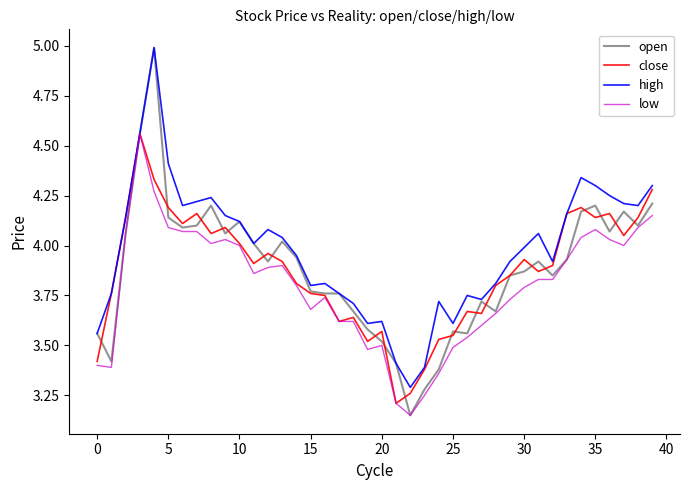

What is the highest value of the open series?

5.0